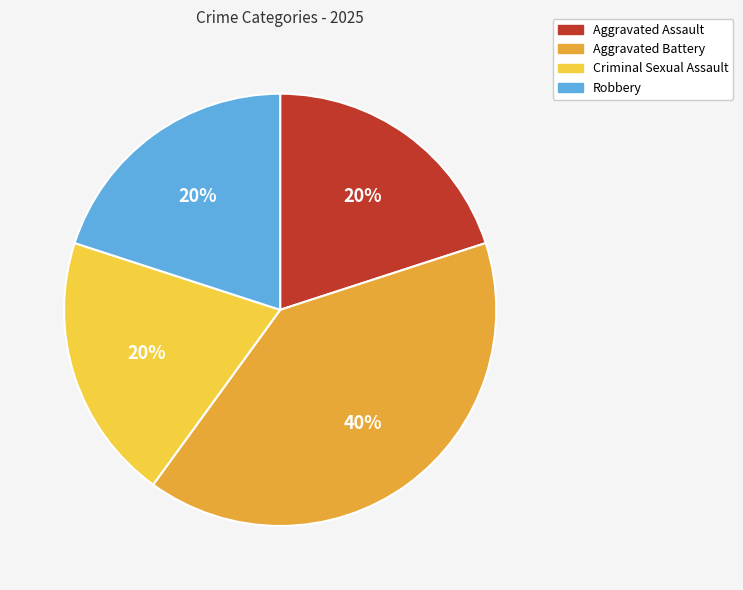

Approximately how many times larger is the value at Criminal Sexual Assault compared to Aggravated Battery?

0.5